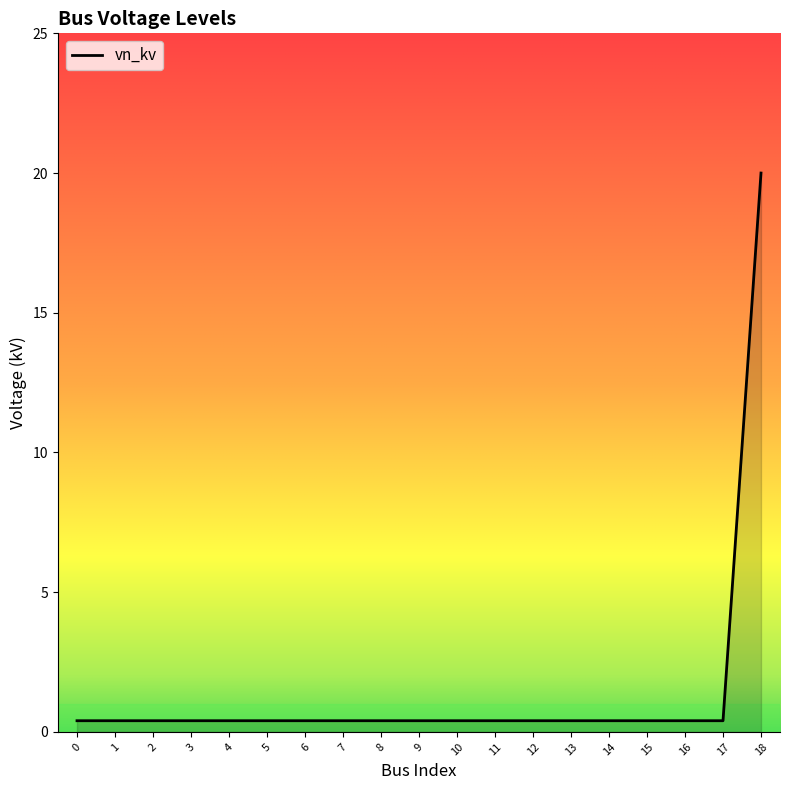

List the labels in order of value, smallest first.

0, 1, 2, 3, 4, 5, 6, 7, 8, 9, 10, 11, 12, 13, 14, 15, 16, 17, 18